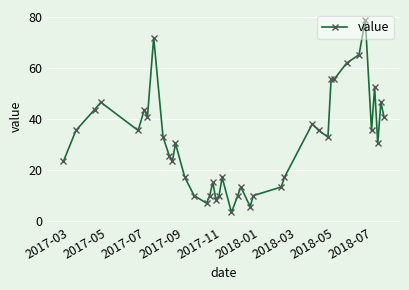

What is the value of the 19th point from the left?

9.8